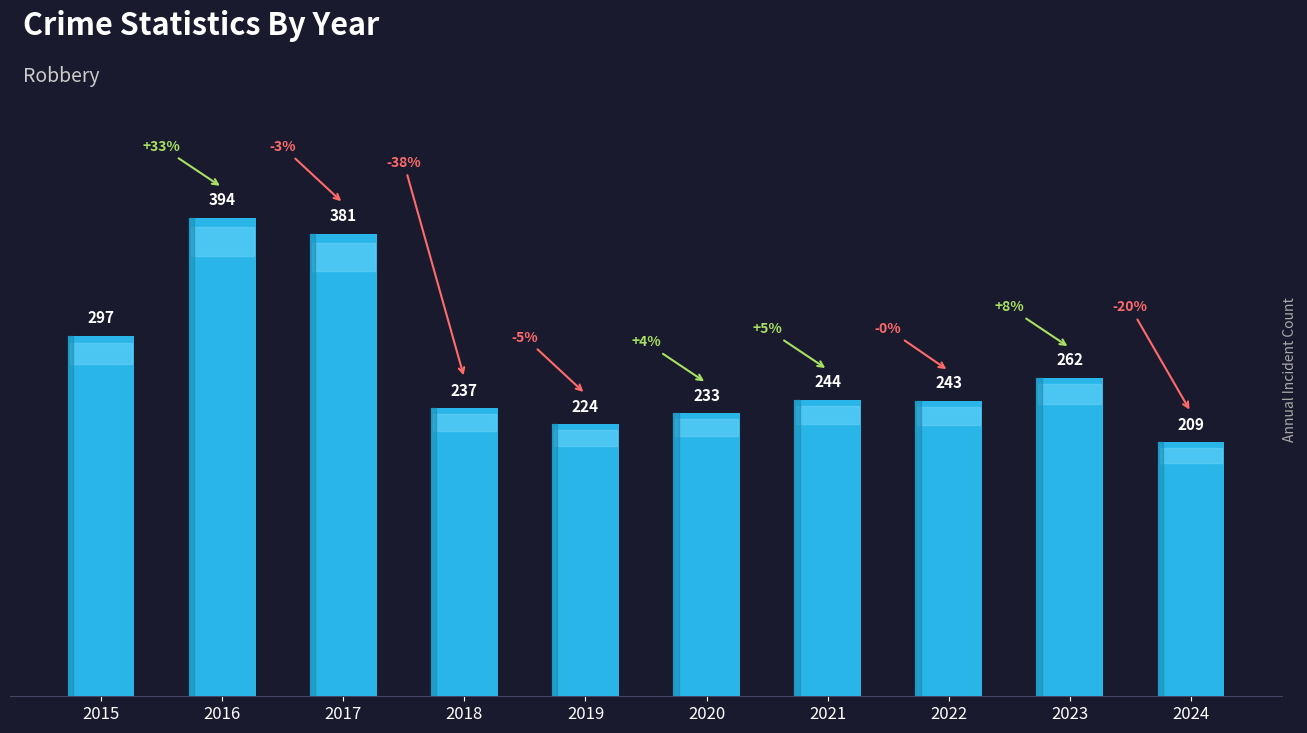

What is the value of the 10th bar from the left?

209